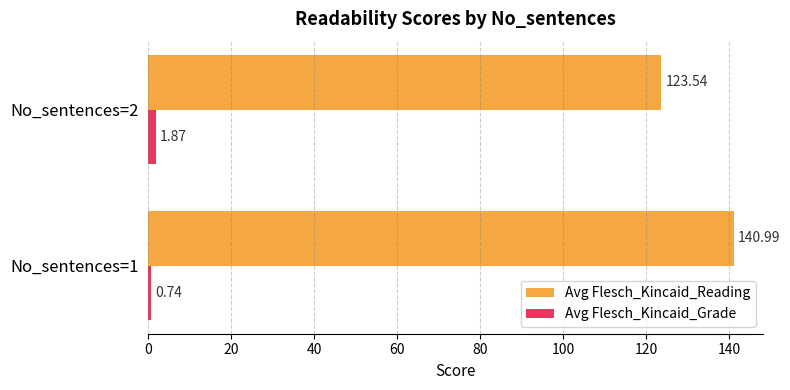

Is the value of Avg Flesch_Kincaid_Grade at No_sentences=1 greater than the value of Avg Flesch_Kincaid_Reading at No_sentences=2?

No